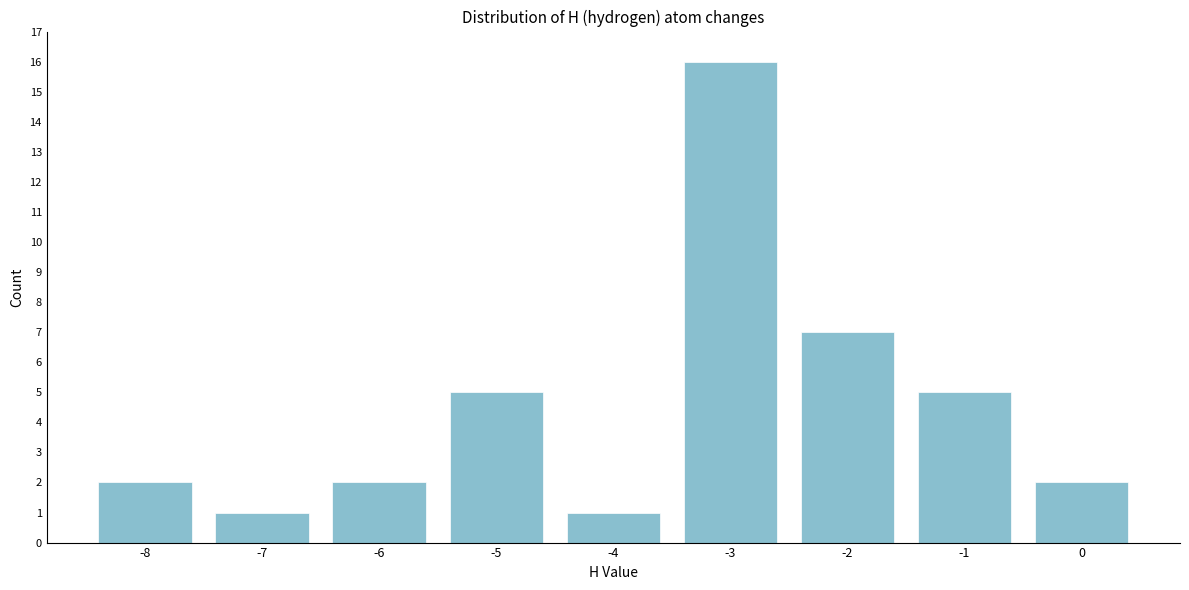

Reading left to right, list all the values displayed in this chart.

2	1	2	5	1	16	7	5	2